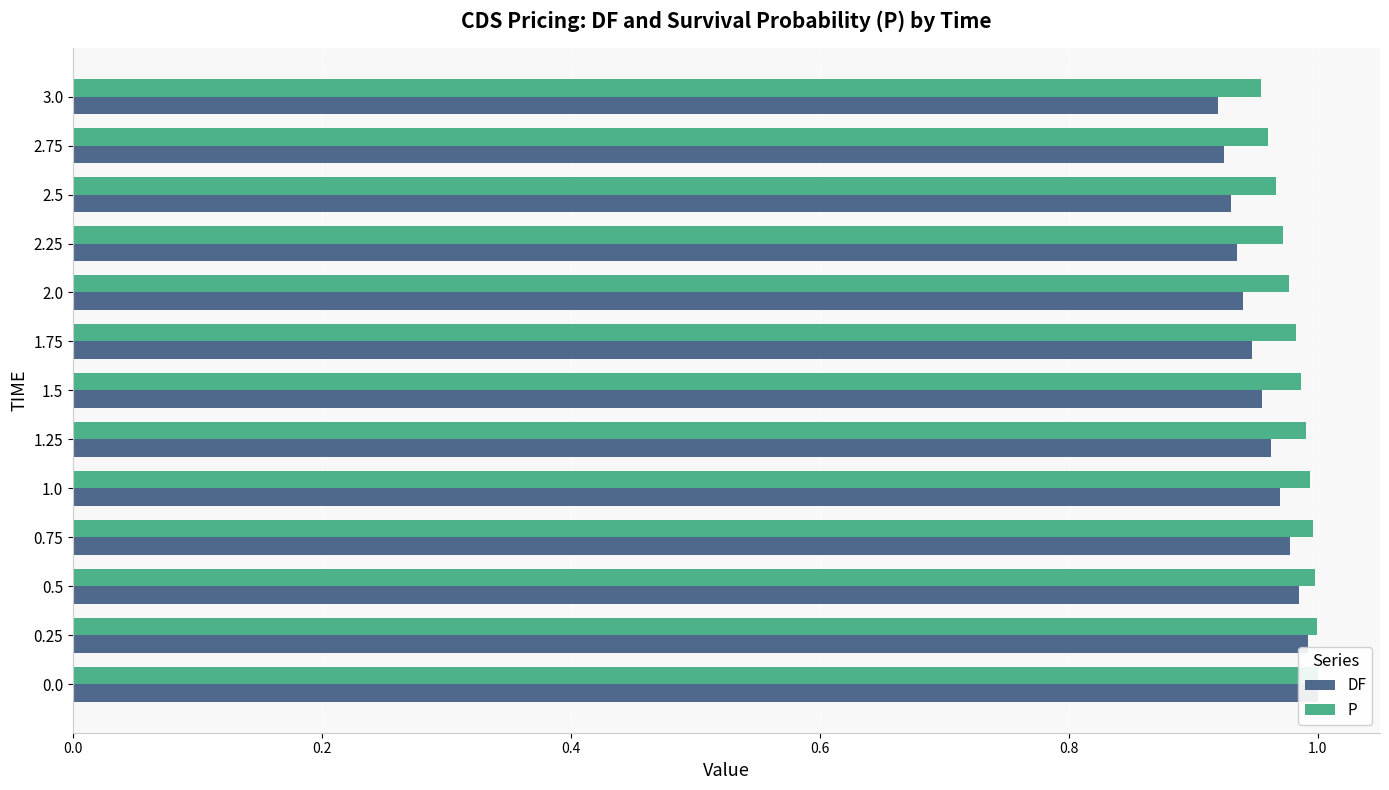

Are the bars horizontal?

Yes